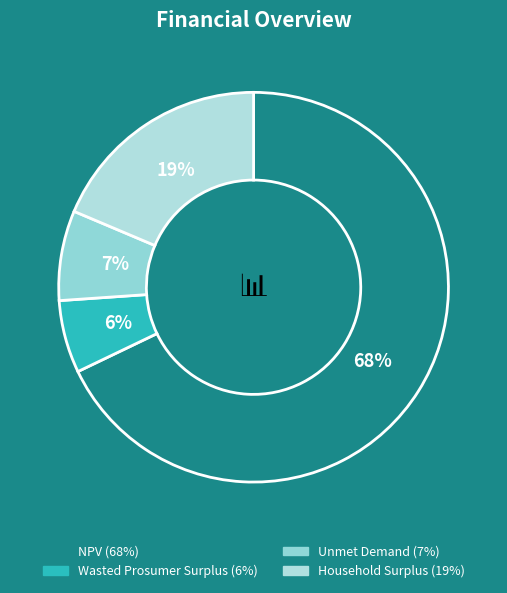

Rank the categories by value from lowest to highest.

Wasted Prosumer Surplus, Unmet Demand, Household Surplus, NPV